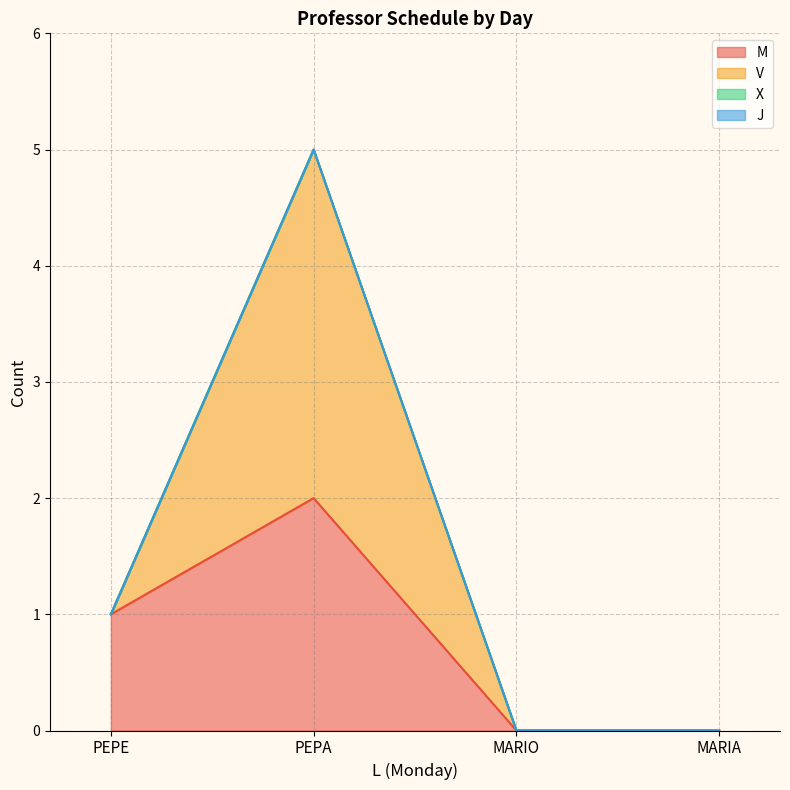

Does the chart display data point markers on the line(s)?

No